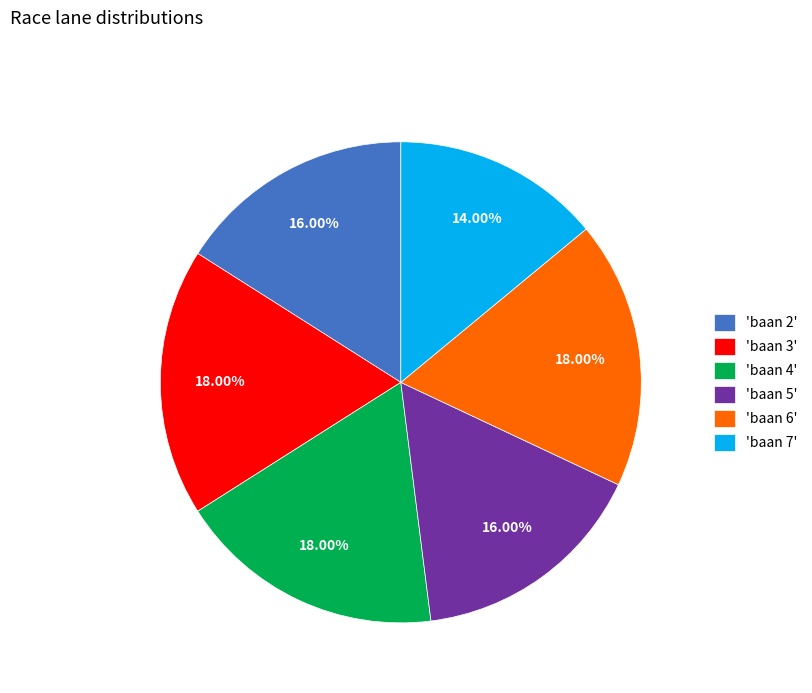

How many segments does this pie chart have?

6